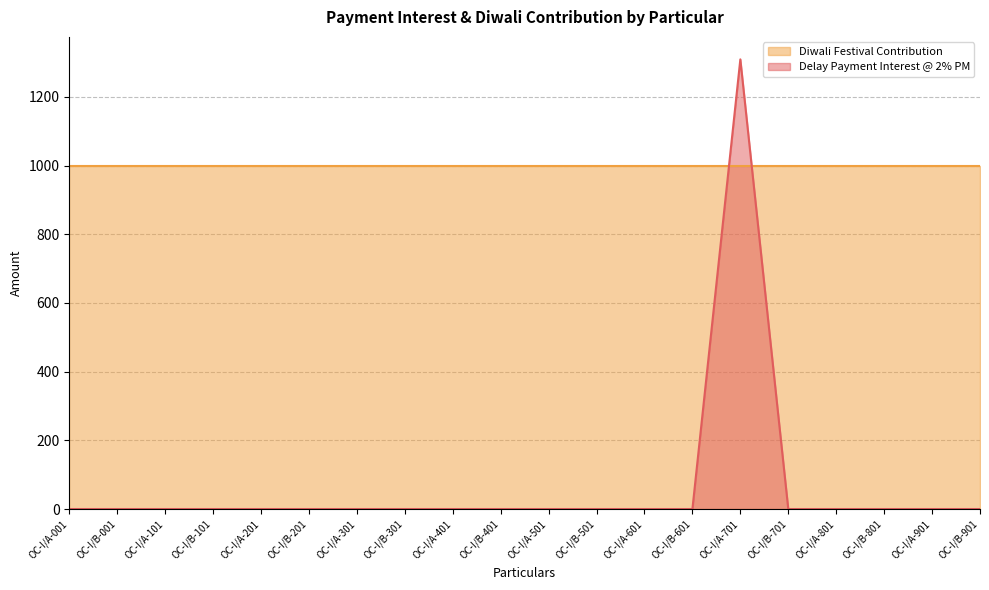

What is the difference between the maximum and minimum values?

1309